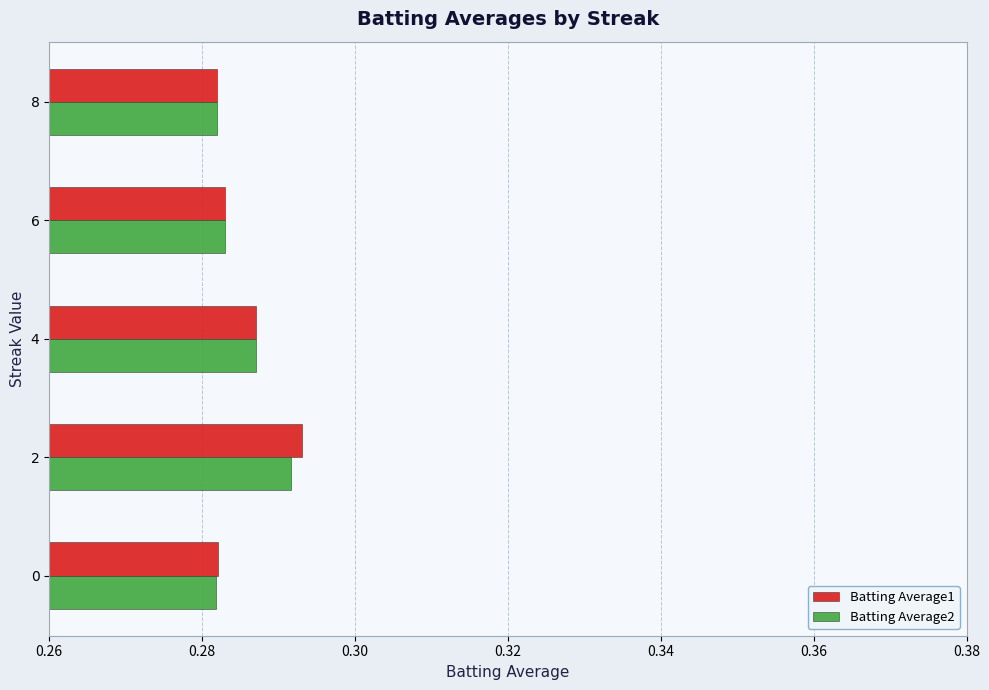

How many Batting Average1 values are between 0 and 1?

5